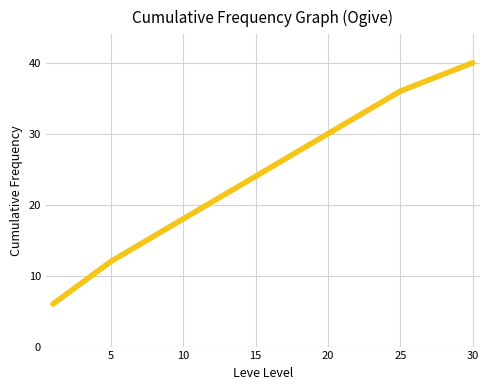

Is this an area chart (filled region under the line)?

No